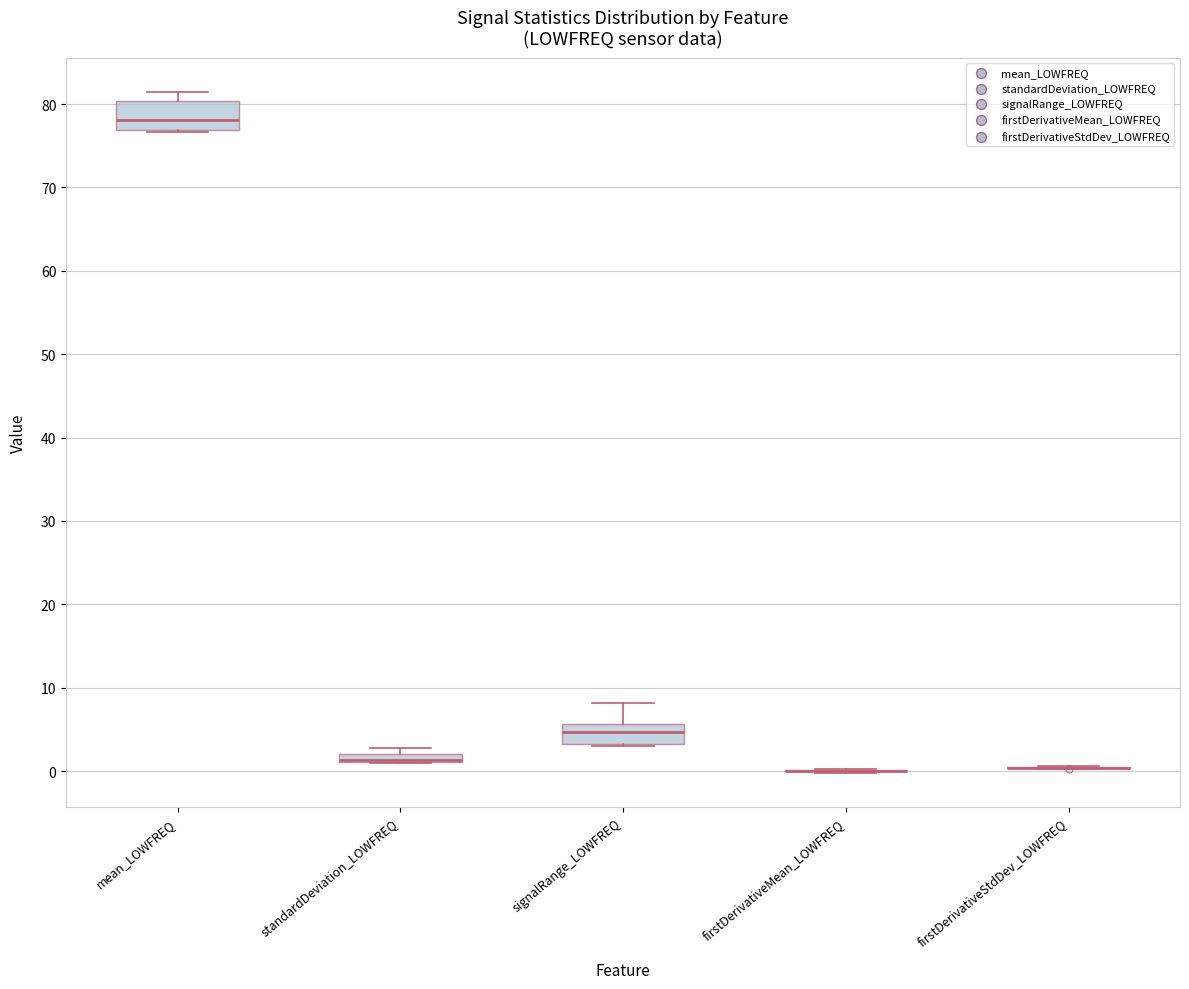

Where is the lower edge of the box for standardDeviation_LOWFREQ on the y-axis? The values are not printed on the chart, so give them approximately, as read against the axis.

1